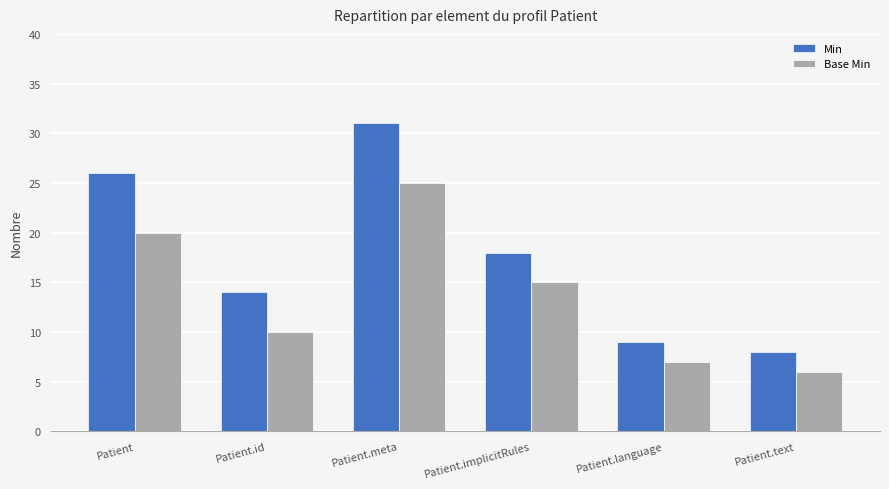

Count the number of data series in this chart.

2